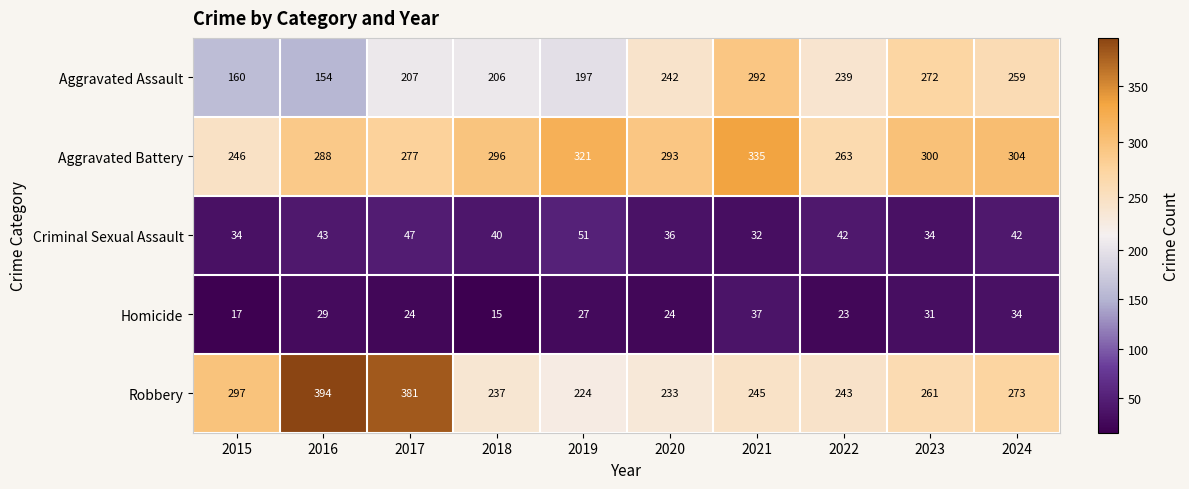

Which series has the largest total across all categories?

Aggravated Battery